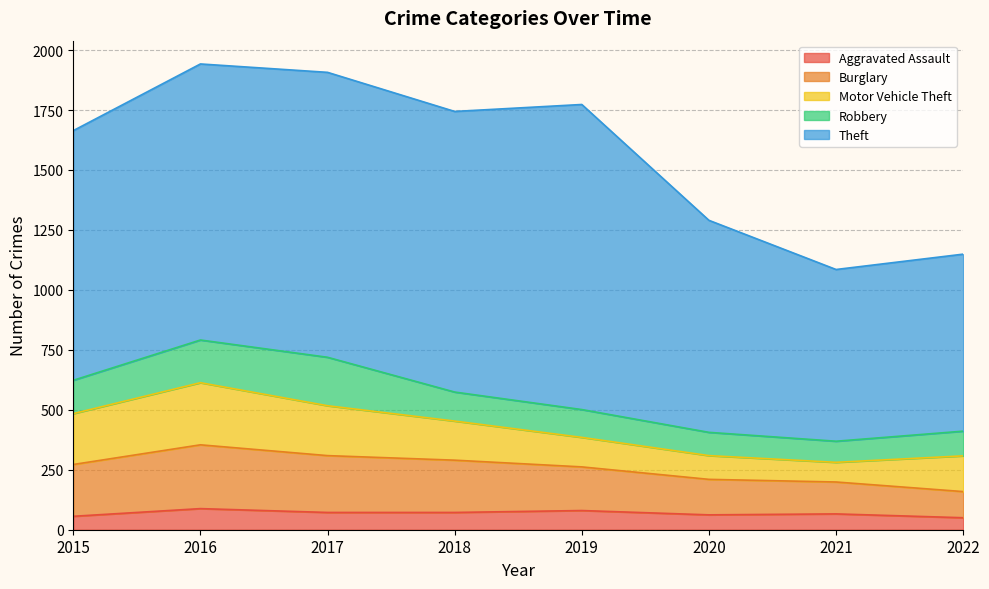

What is the sum of all Motor Vehicle Theft values?

1295